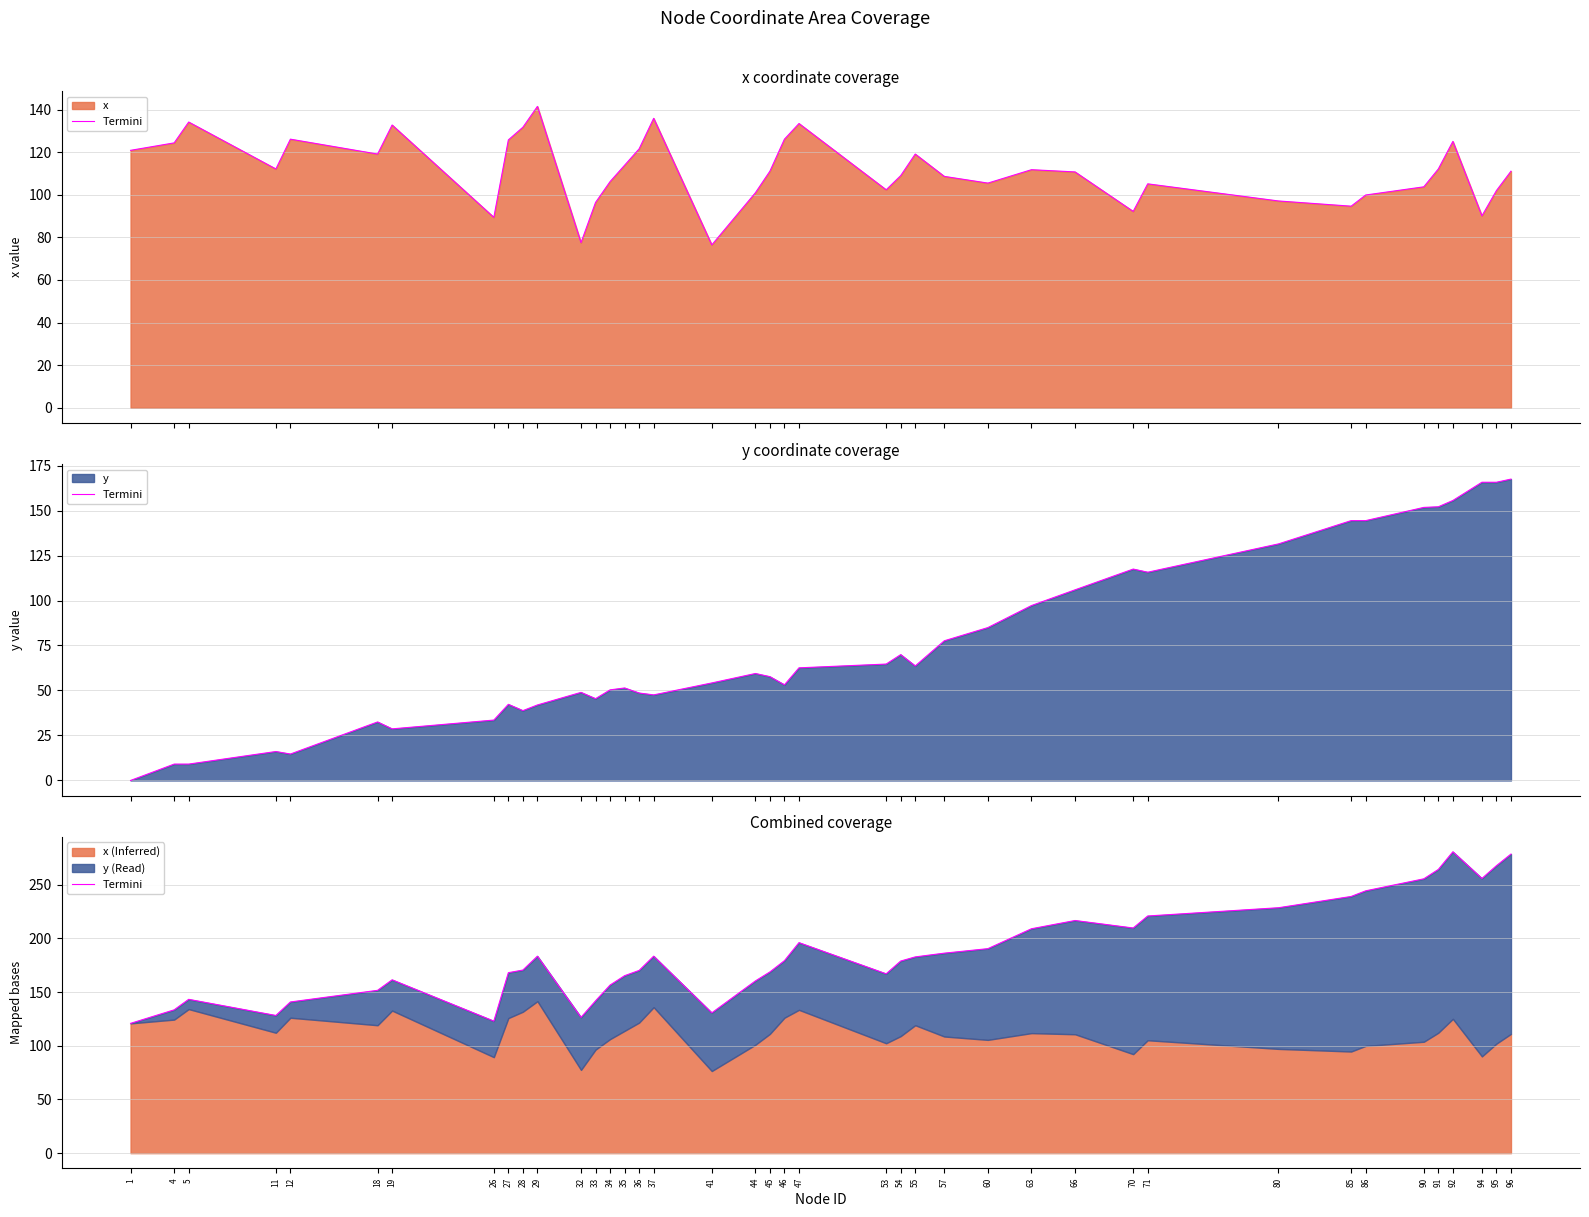

Reading left to right, extract all data points from this chart.

120.9	133.5	143.2	128.2	140.8	151.6	161.4	123.0	168.1	170.5	183.5	126.5	141.9	156.5	165.3	170.2	183.5	130.7	160.4	168.8	179.3	196.0	167.0	178.9	182.8	186.3	190.4	209.0	216.7	209.7	220.9	228.6	239.0	244.3	255.5	264.2	280.7	255.8	267.7	278.6